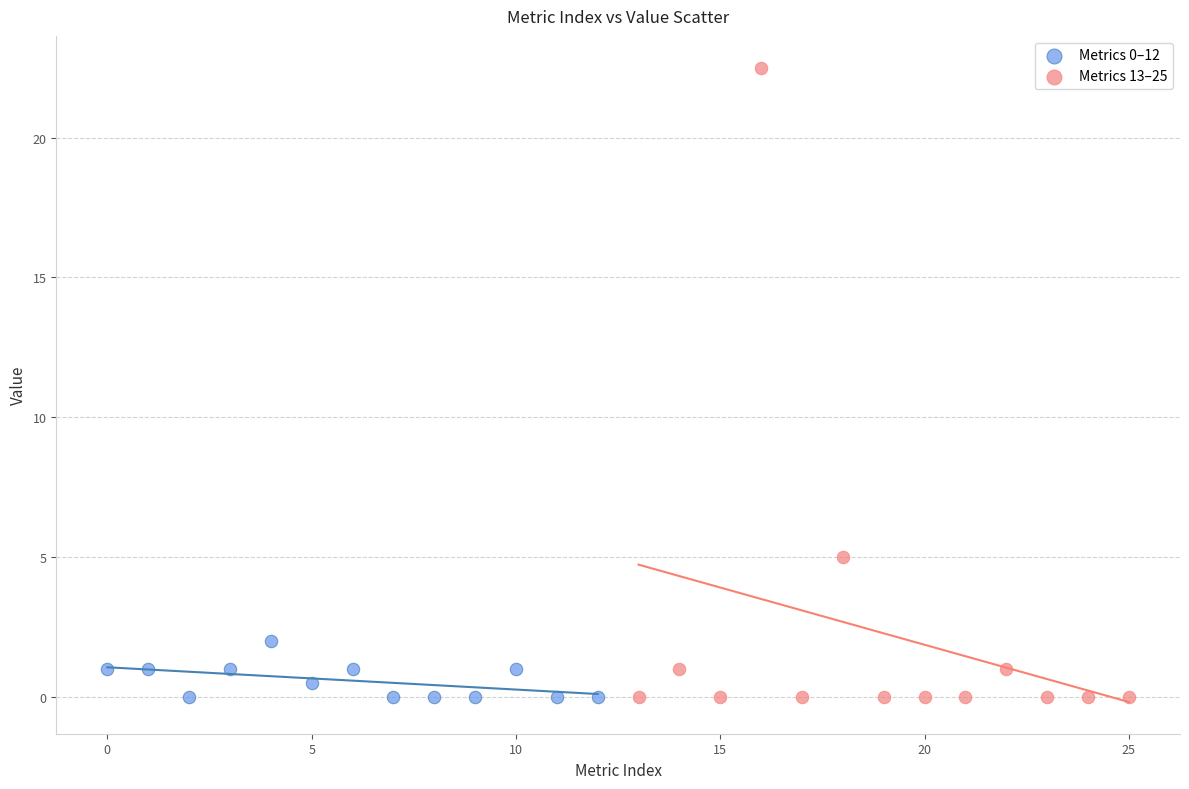

Which series has the largest Y range (max minus min)?

Metrics 13–25